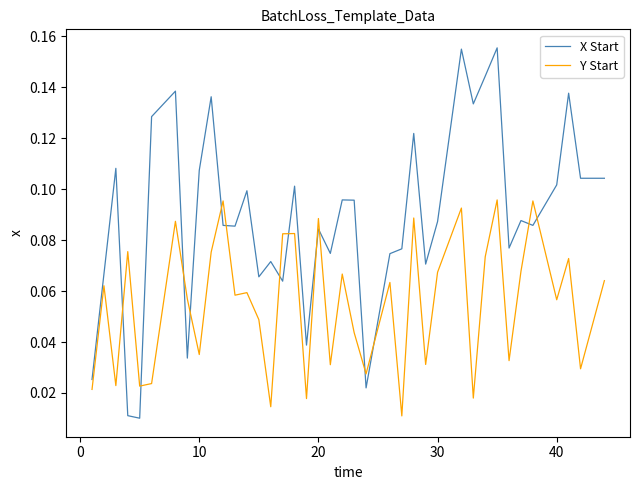

True or false: Y Start has more than 0 interior local peaks.

True